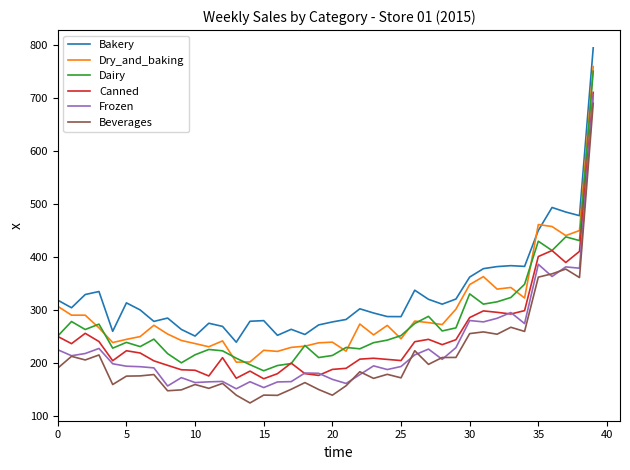

Does the chart display data point markers on the line(s)?

No